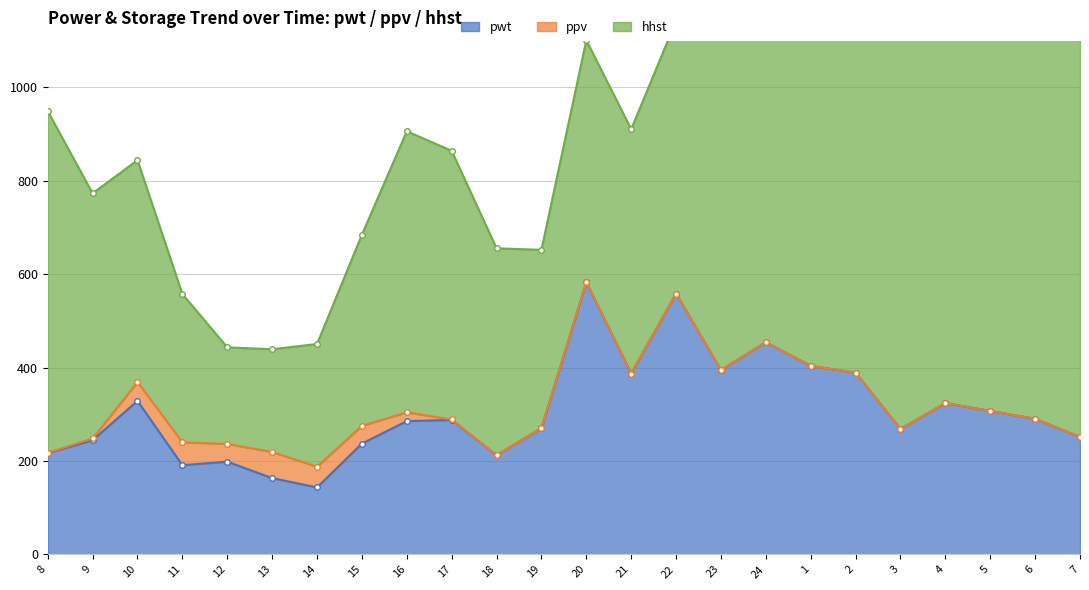

What is the difference between the second highest and second lowest values in the pwt series?

394.9